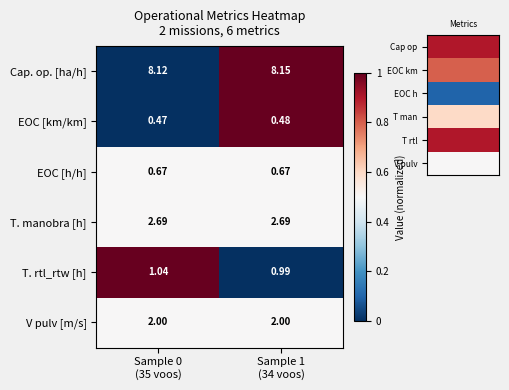

Rank the series by their maximum value, from lowest to highest.

EOC [km/km], EOC [h/h], T. rtl_rtw [h], V pulv [m/s], T. manobra [h], Cap. op. [ha/h]